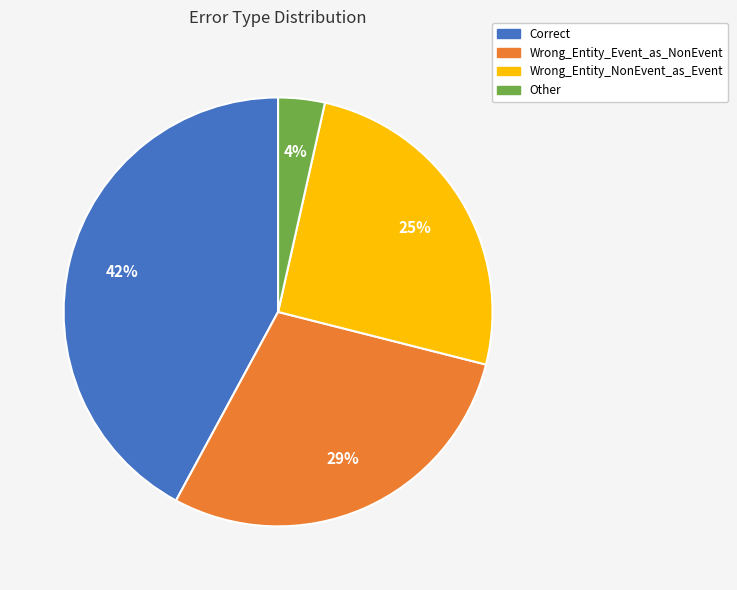

Which category has the smallest portion of the pie?

Other